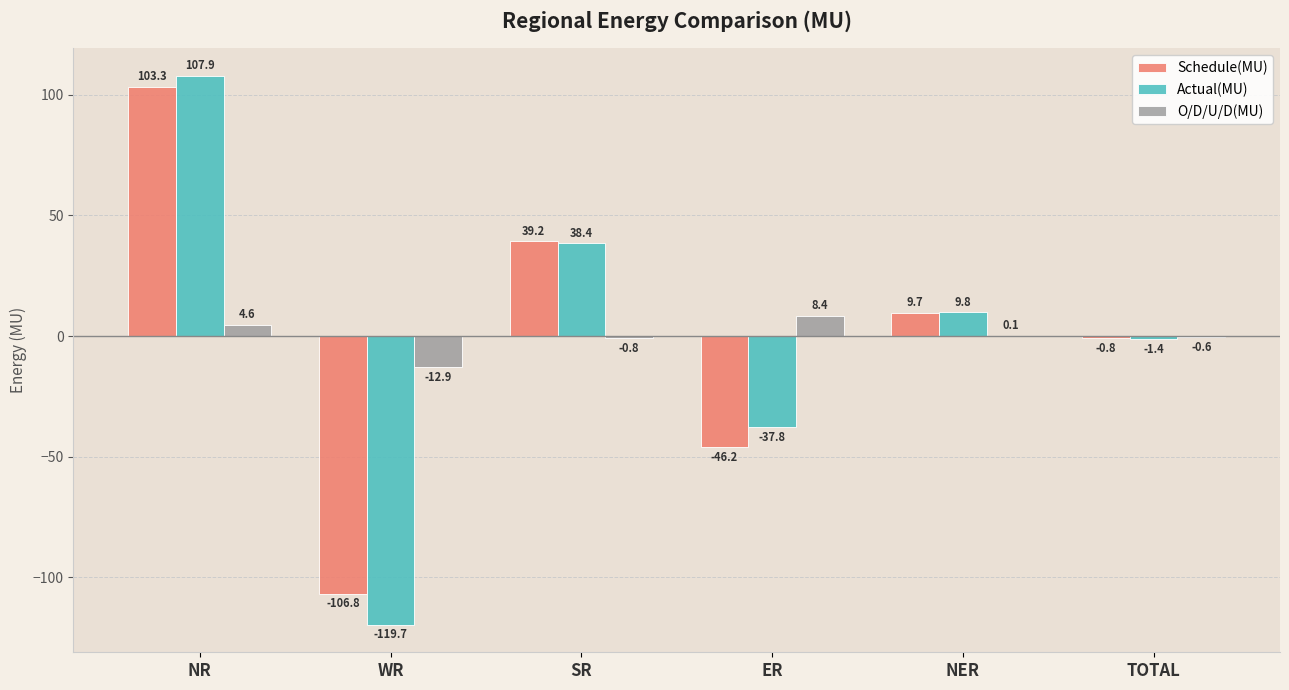

What is the difference between the Schedule(MU) values at NER and TOTAL?

10.5